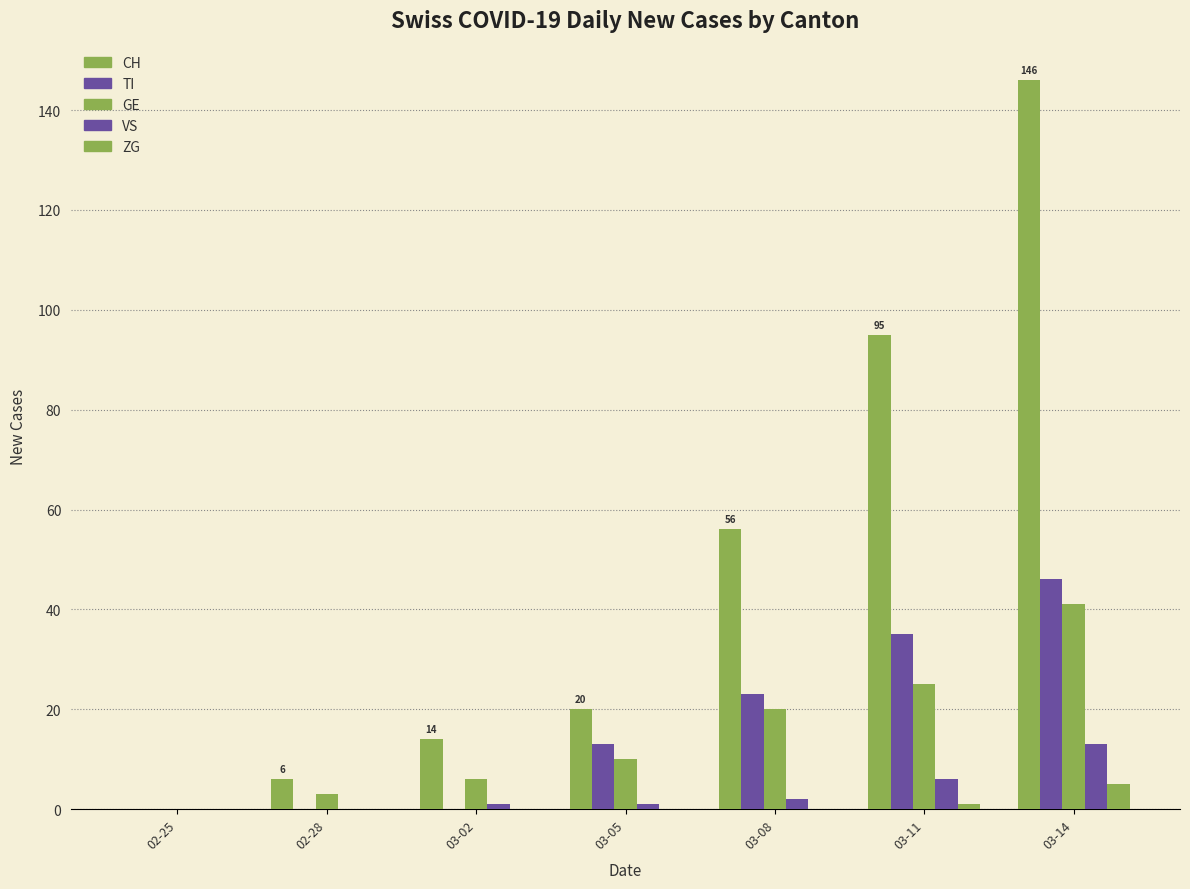

How many groups of bars are there?

7